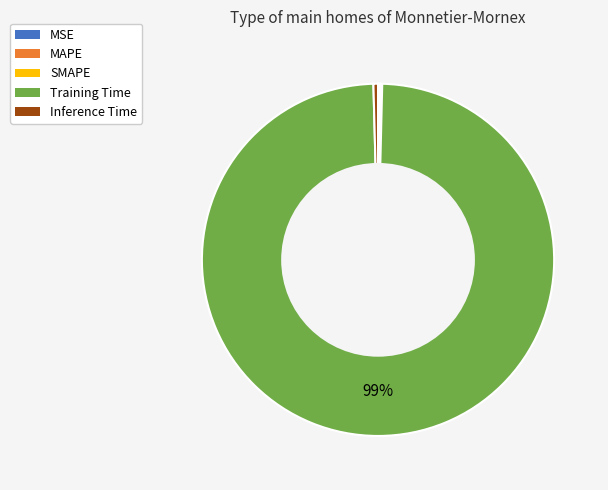

Is there a majority slice in this chart?

Yes